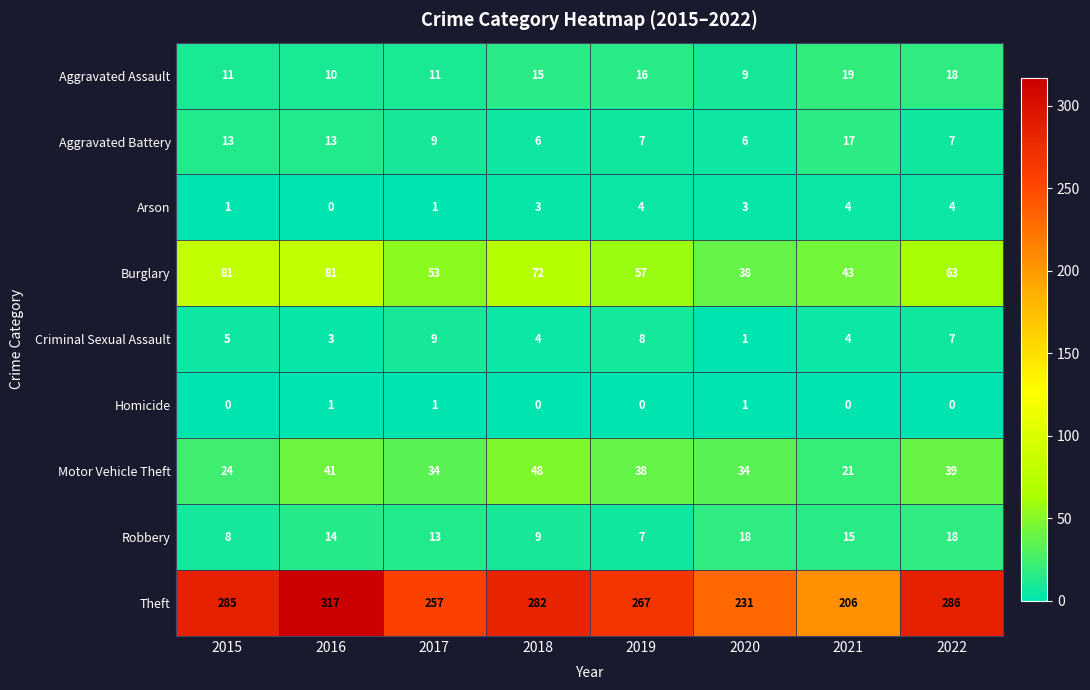

Which series has the largest total across all categories?

Theft